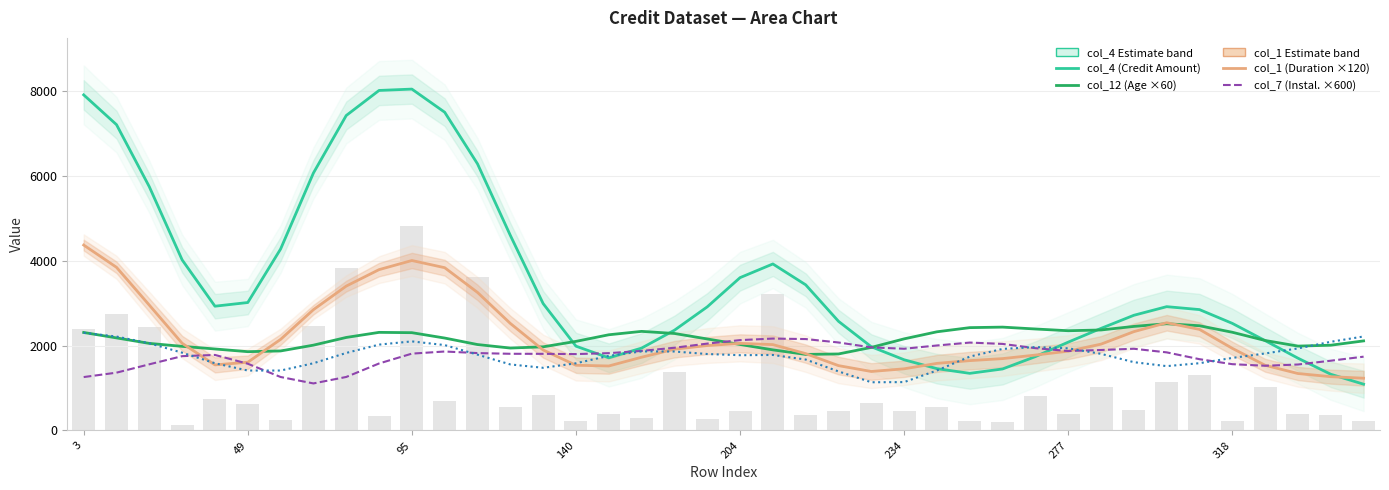

True or false: col_1 (Duration scaled) has a value of 850.5 at 38.

False